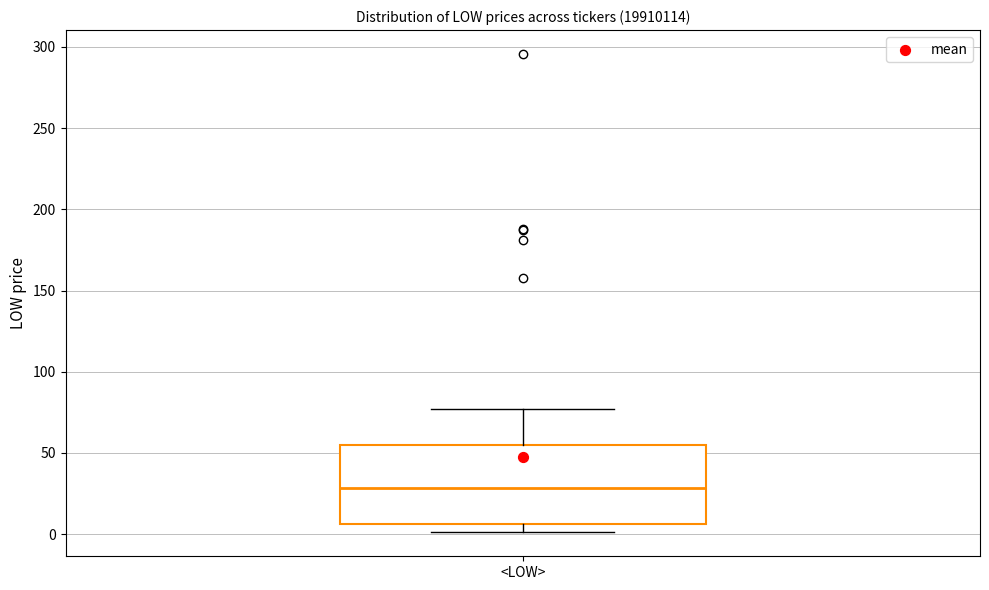

Read this box plot against the y-axis: the position of the median line, the range covered by the box, and the ends of both whiskers. The values are not printed on the chart, so give them approximately, as read against the axis.

median 30, box 5 to 55, whiskers 0 to 75